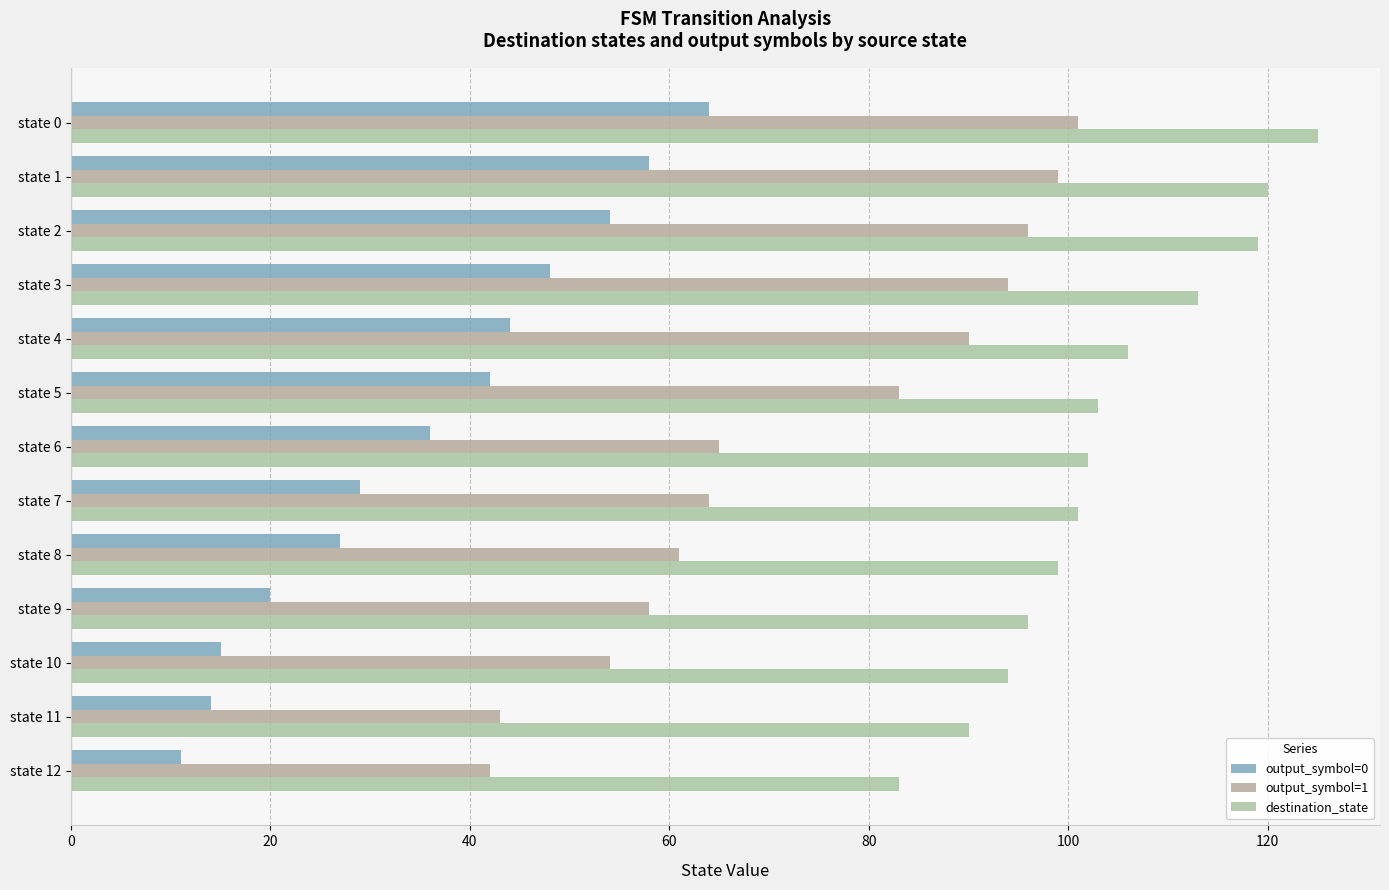

How many distinct data groups are displayed?

3